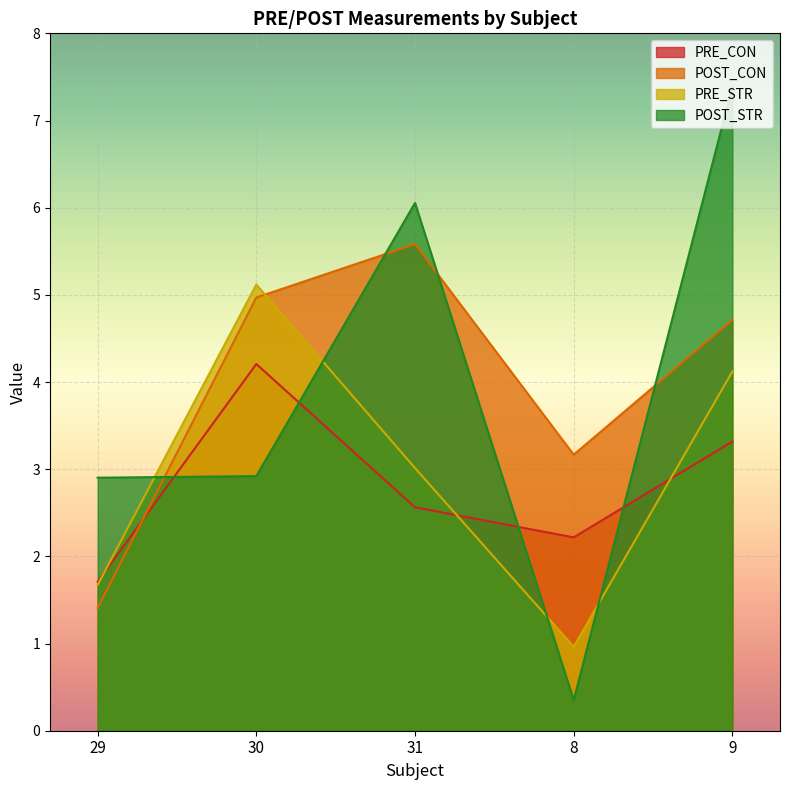

How many times do PRE_STR and POST_STR cross each other?

4